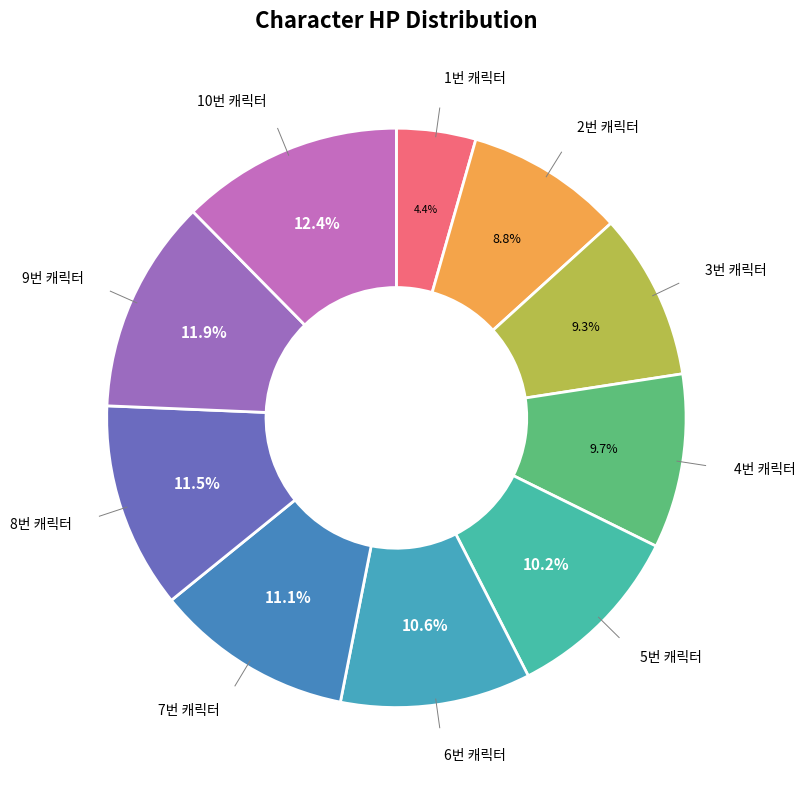

Rank the categories by value from lowest to highest.

1번 캐릭터, 2번 캐릭터, 3번 캐릭터, 4번 캐릭터, 5번 캐릭터, 6번 캐릭터, 7번 캐릭터, 8번 캐릭터, 9번 캐릭터, 10번 캐릭터